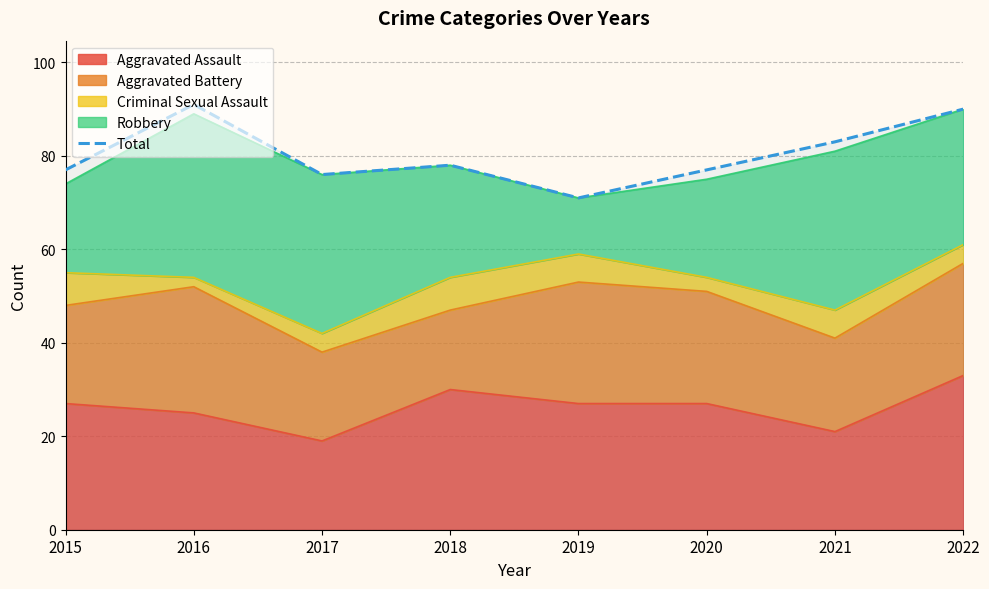

Which label corresponds to the smallest value in the chart?

2019